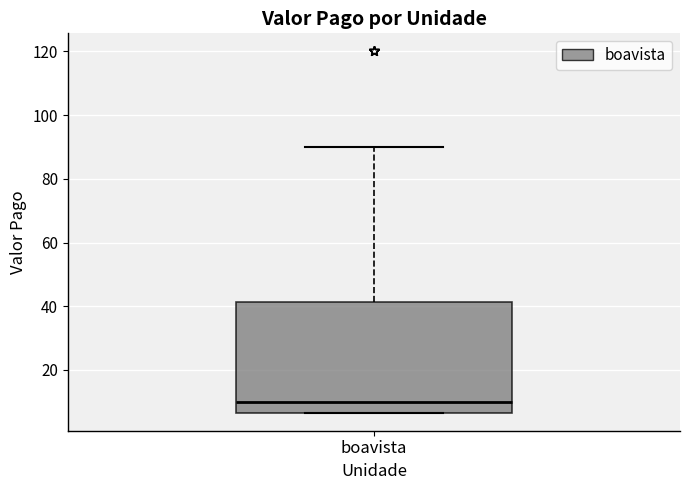

Transcribe this box plot: give where the median line is, the range the box spans, and where the two whiskers end, as read against the y-axis. The values are not printed on the chart, so give them approximately, as read against the axis.

median 10, box 6 to 42, whiskers 6 to 90